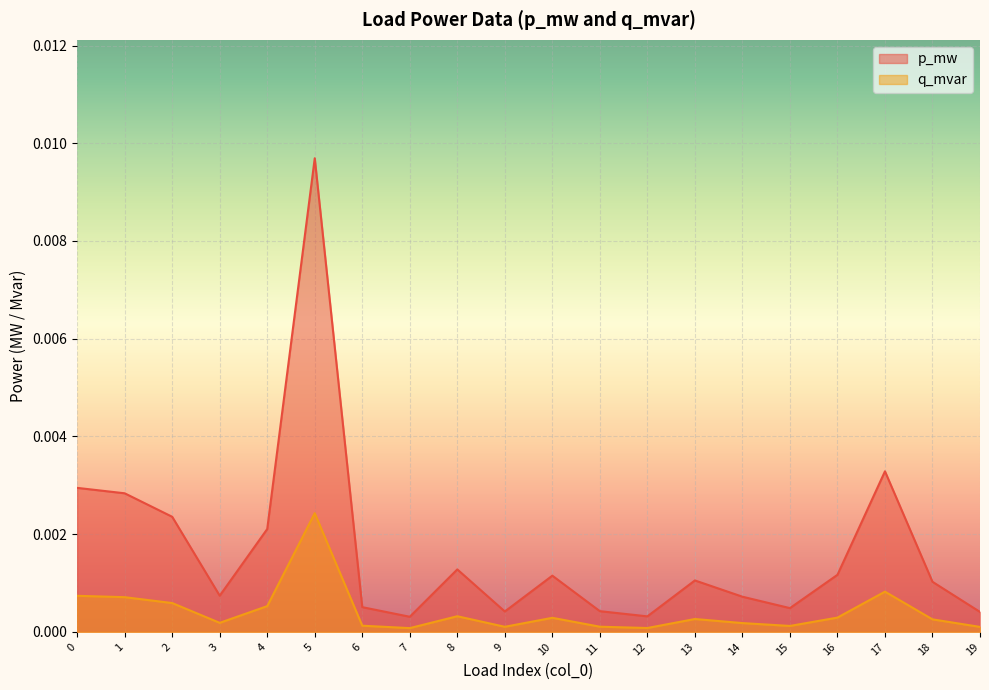

What are all the series names shown in the legend?

p_mw, q_mvar